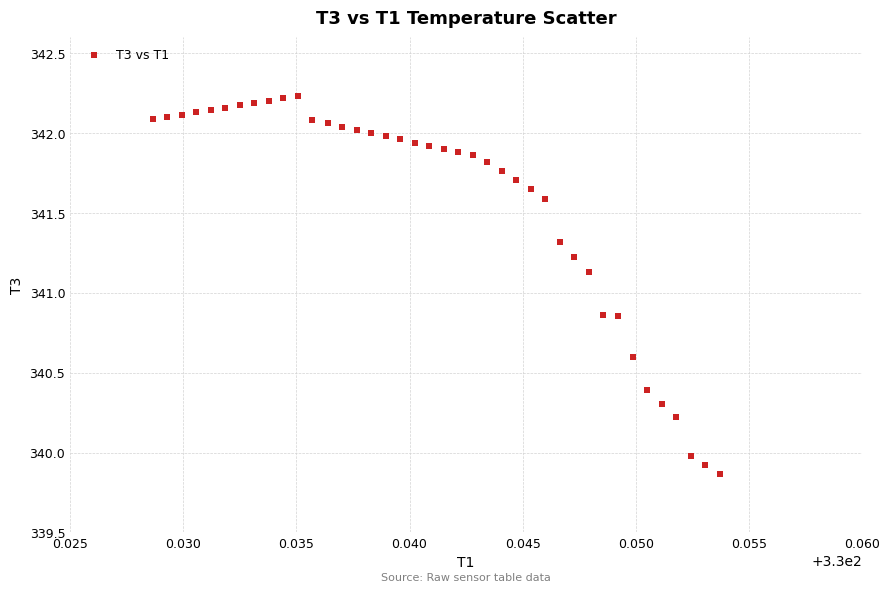

What is the range of Y values (max minus min)?

2.4